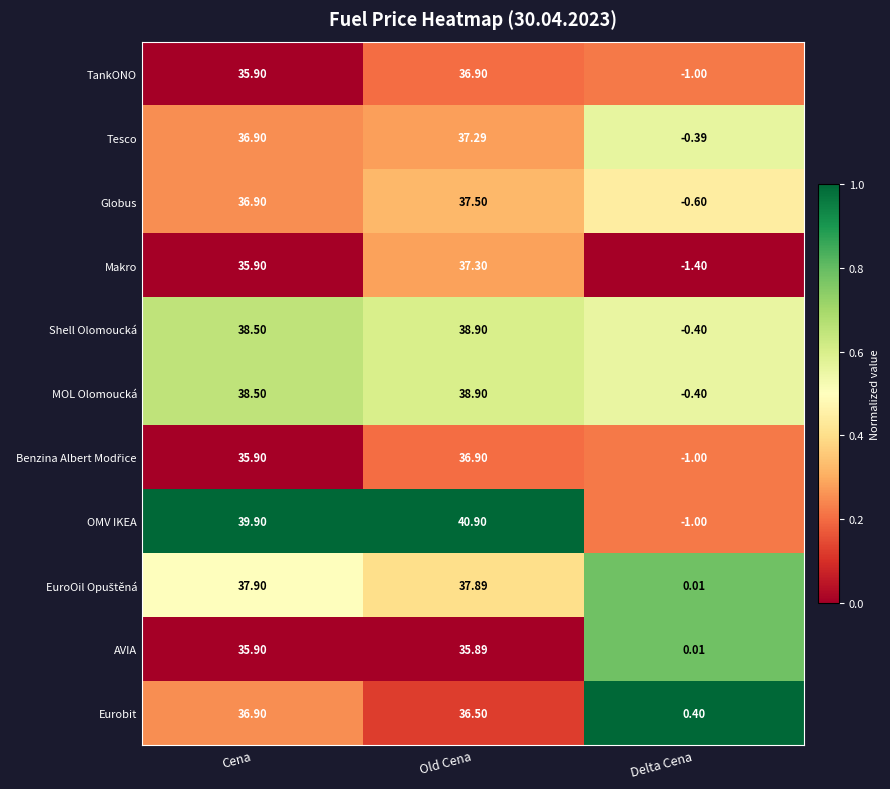

At which label is Tesco closest to 18?

Delta Cena